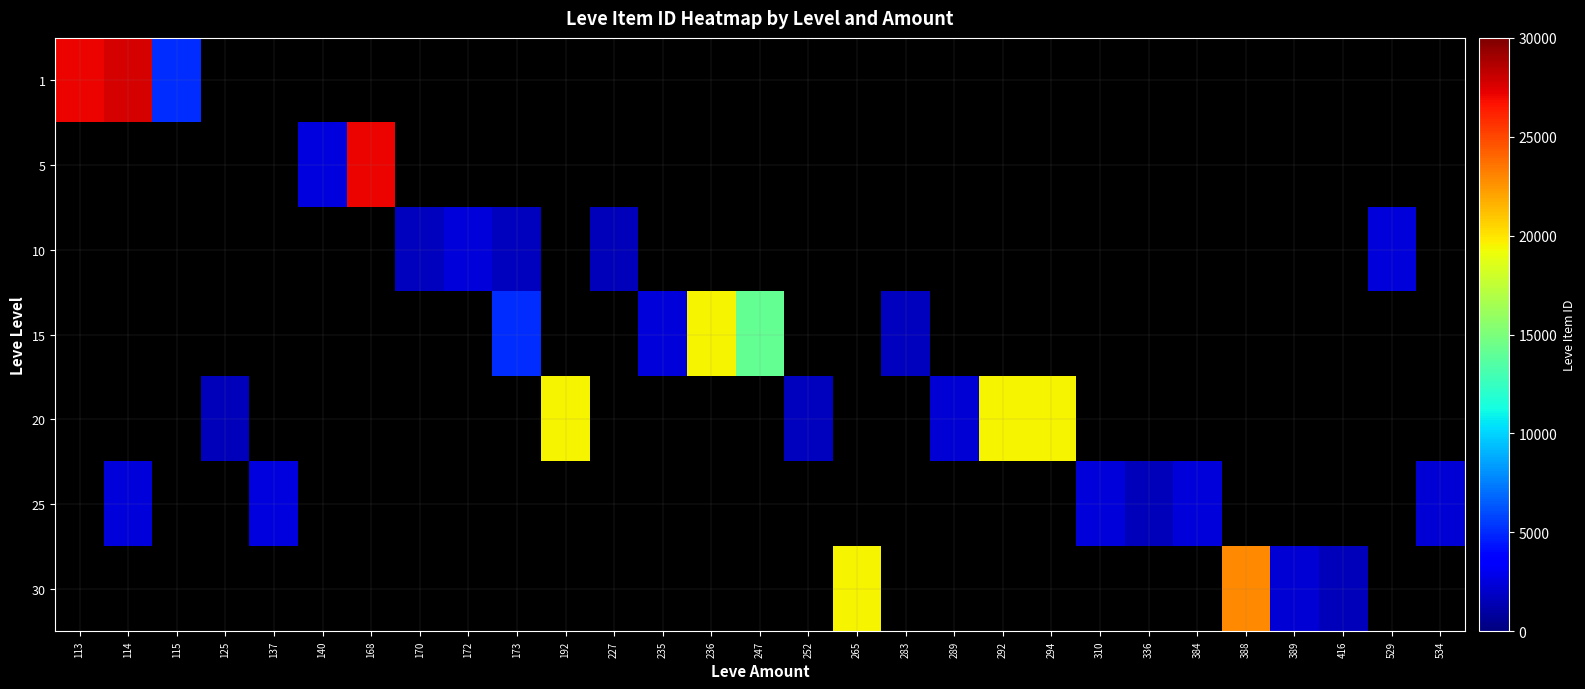

Which series changed the most between 192 and 227?

20